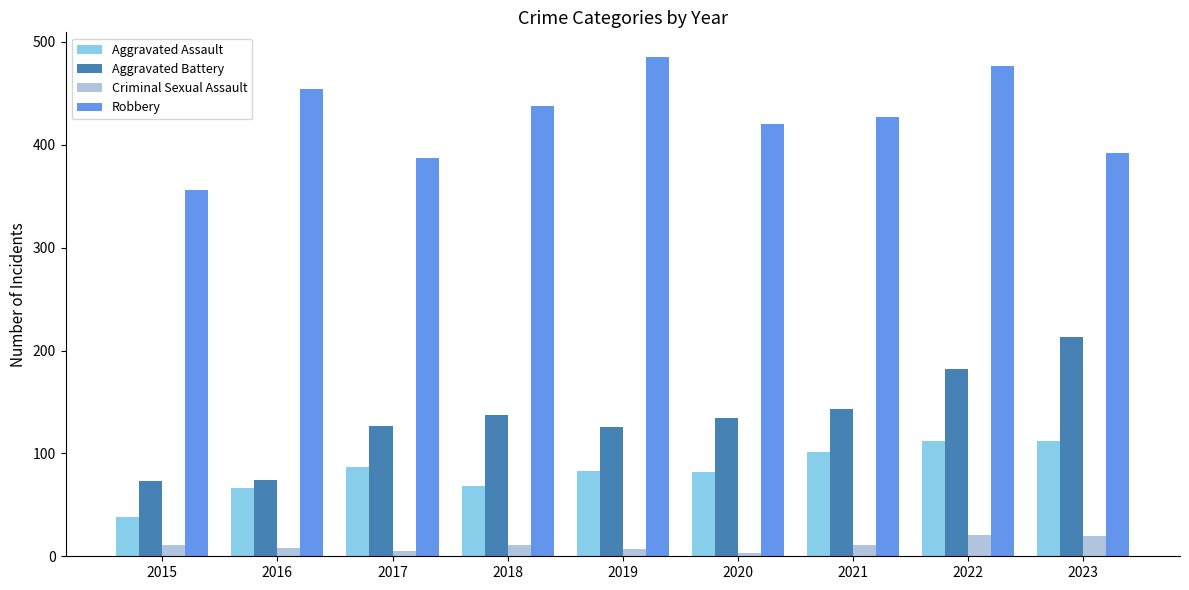

What is the value of the Aggravated Assault bar at the 2nd from the left?

66